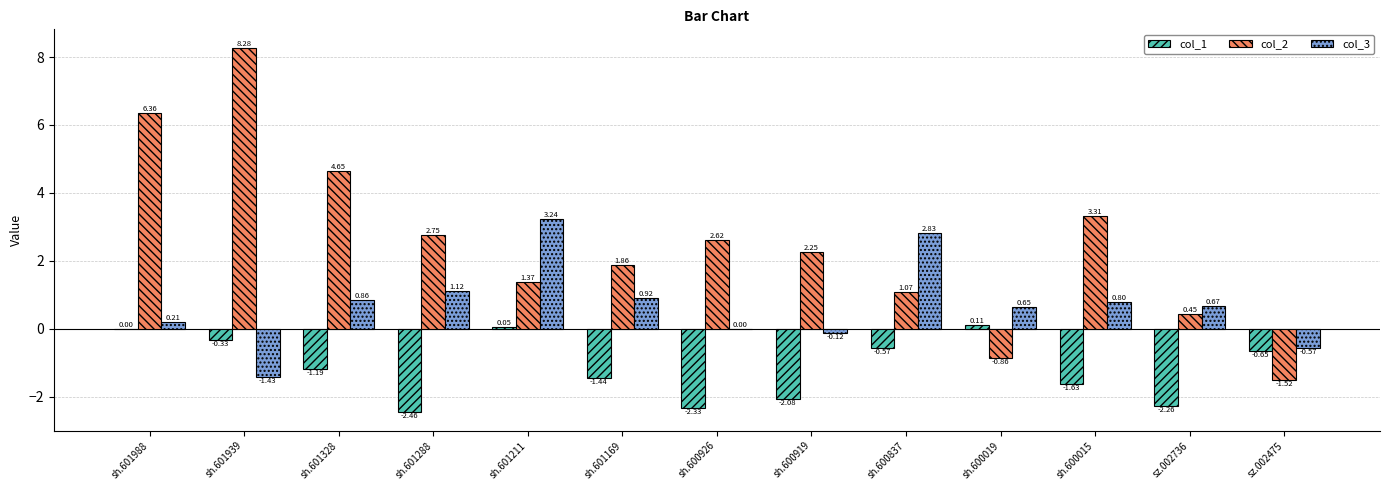

Are the bars grouped side by side (vs. stacked)?

Yes